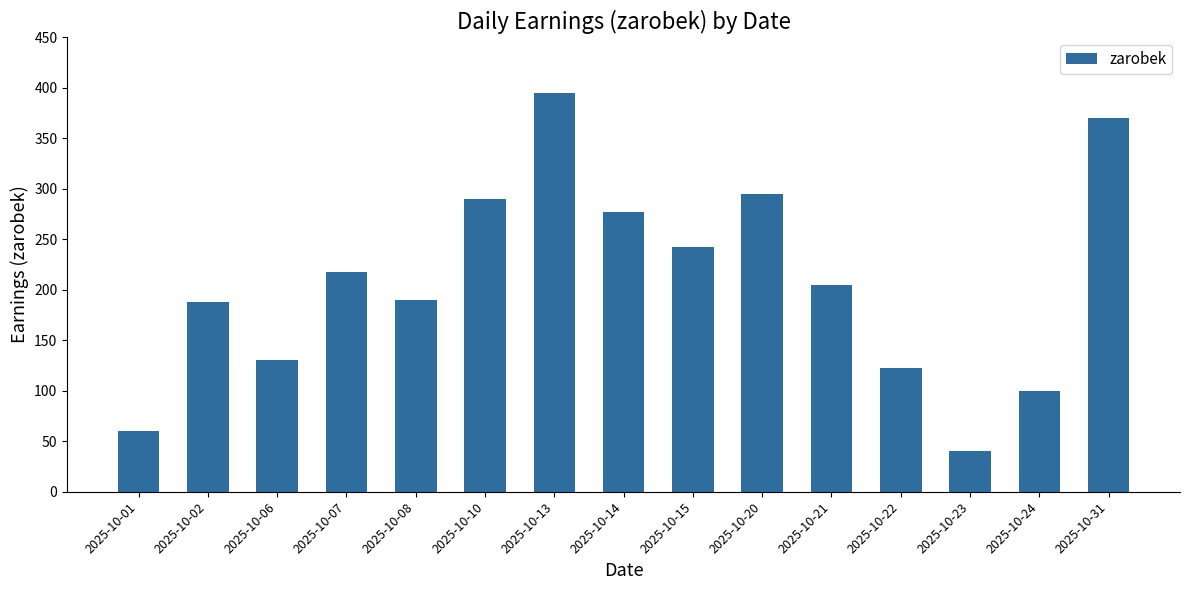

At which label is the value closest to 217?

2025-10-07